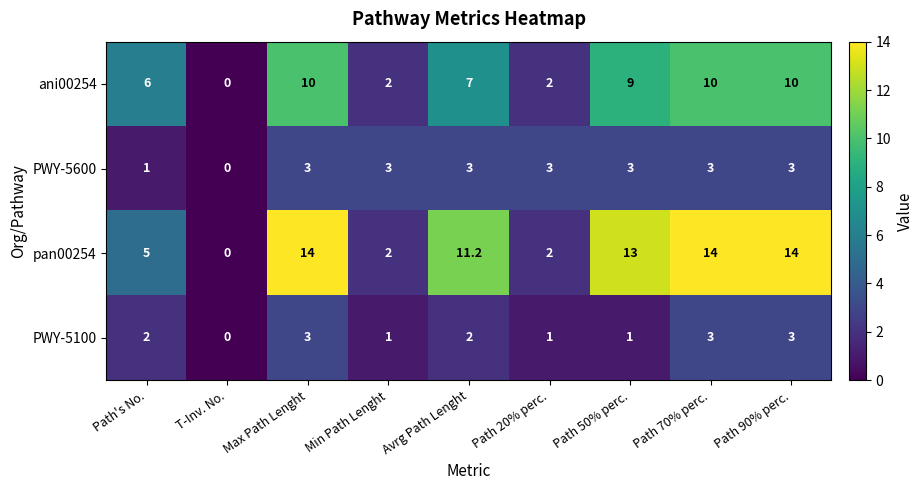

The value of PWY-5100 at Path 90% perc. is 4.2. True or false?

False